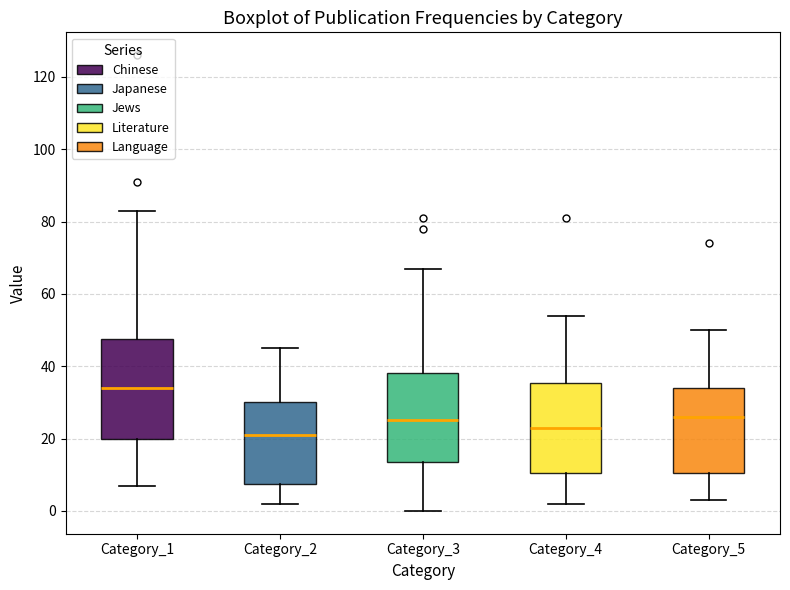

Where does the upper whisker of the box for Category_2 end on the y-axis? The values are not printed on the chart, so give them approximately, as read against the axis.

46